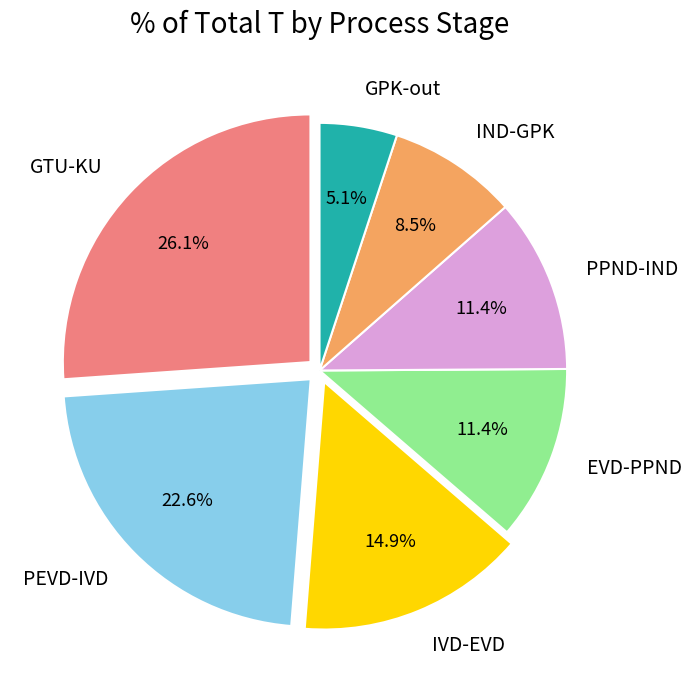

Approximately how many times larger is the value at IND-GPK compared to EVD-PPND?

0.7